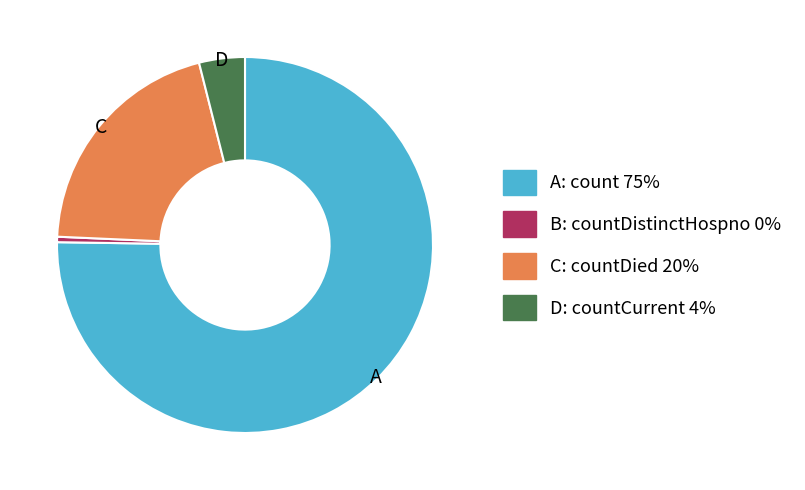

Which slice is the smallest?

B: countDistinctHospno 0%